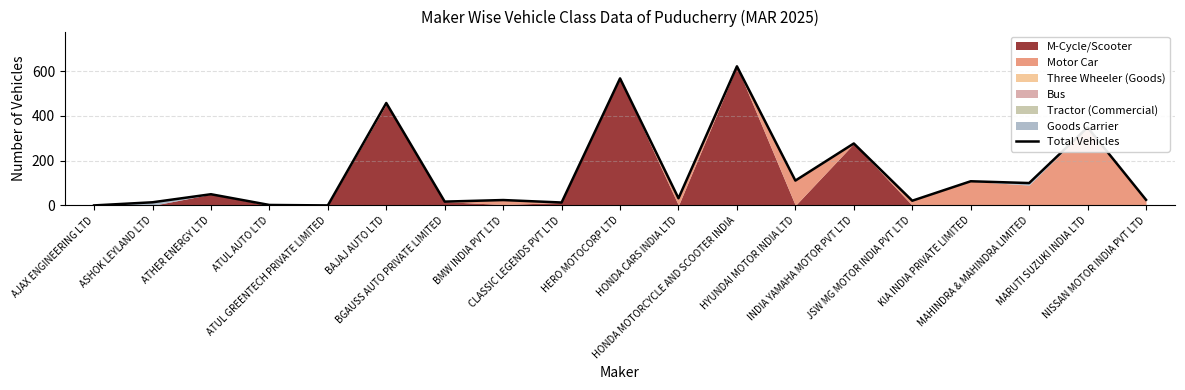

Rank the categories by value from lowest to highest.

AJAX ENGINEERING LTD, ATUL GREENTECH PRIVATE LIMITED, ATUL AUTO LTD, CLASSIC LEGENDS PVT LTD, ASHOK LEYLAND LTD, BGAUSS AUTO PRIVATE LIMITED, JSW MG MOTOR INDIA PVT LTD, BMW INDIA PVT LTD, NISSAN MOTOR INDIA PVT LTD, HONDA CARS INDIA LTD, ATHER ENERGY LTD, MAHINDRA & MAHINDRA LIMITED, KIA INDIA PRIVATE LIMITED, HYUNDAI MOTOR INDIA LTD, INDIA YAMAHA MOTOR PVT LTD, MARUTI SUZUKI INDIA LTD, BAJAJ AUTO LTD, HERO MOTOCORP LTD, HONDA MOTORCYCLE AND SCOOTER INDIA